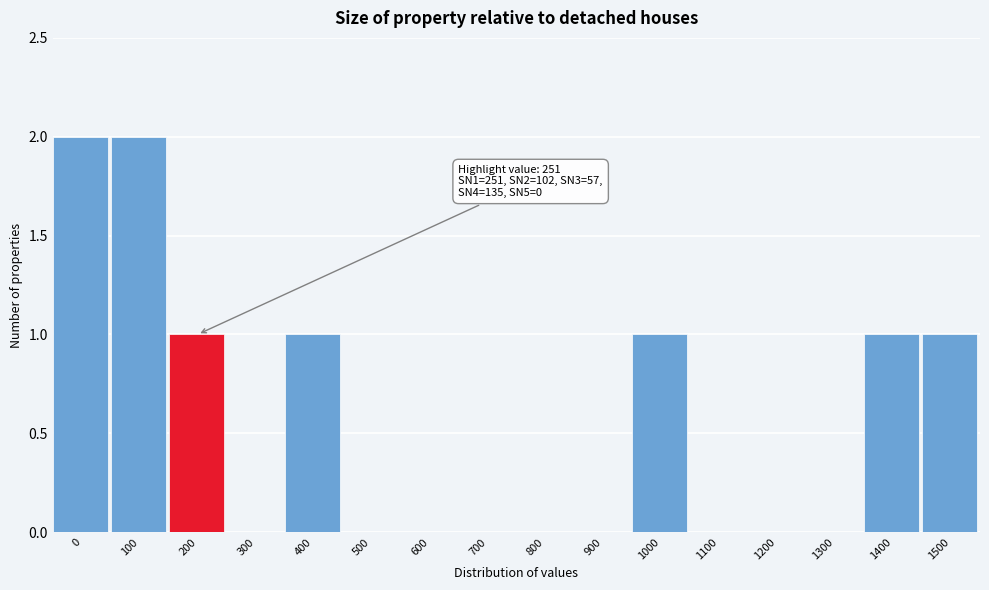

Reading right to left, extract all data points from this chart.

1500=1	1400=1	1300=0	1200=0	1100=0	1000=1	900=0	800=0	700=0	600=0	500=0	400=1	300=0	200=1	100=2	0=2